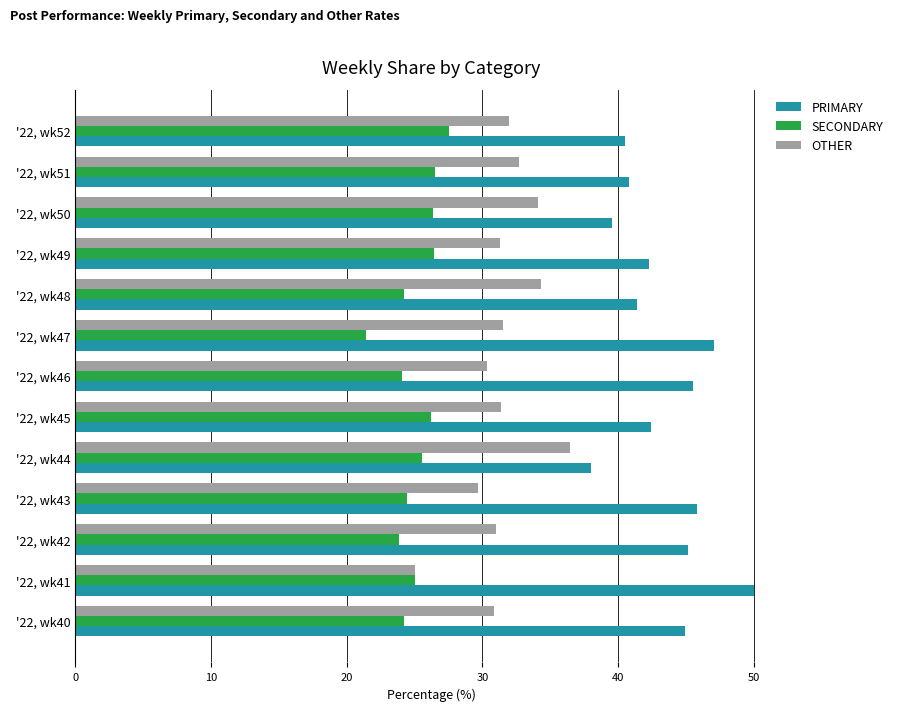

True or false: PRIMARY has a value of 15.9 at '22, wk47.

False